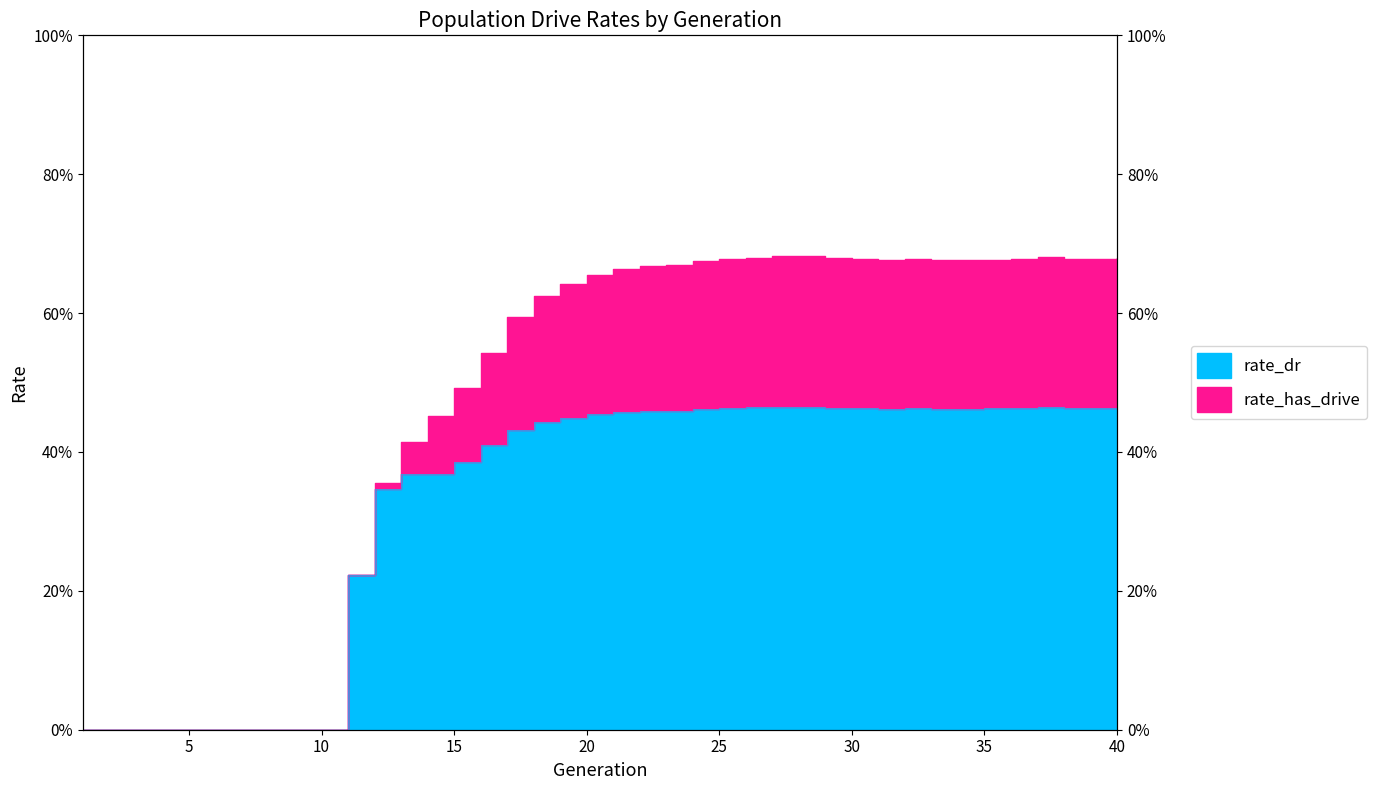

What is the value of the rate_dr point at the 33rd from the left?

0.5